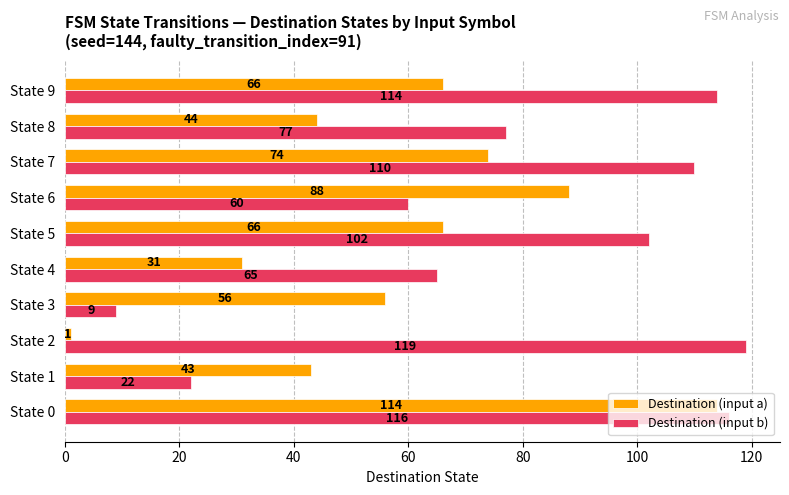

What is the greatest value displayed?

119